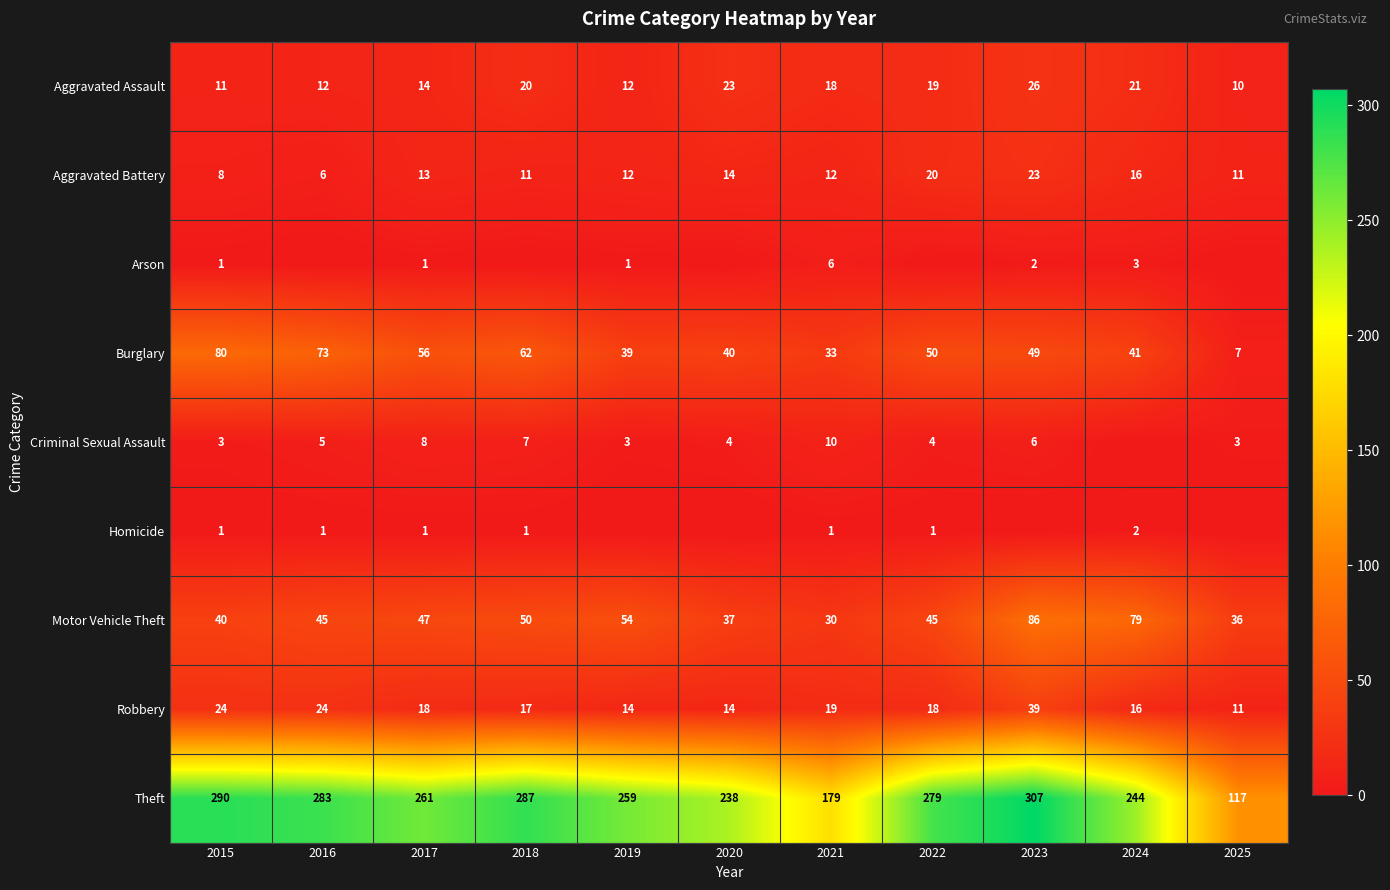

Rank the categories by Burglary value from lowest to highest.

2025, 2021, 2019, 2020, 2024, 2023, 2022, 2017, 2018, 2016, 2015